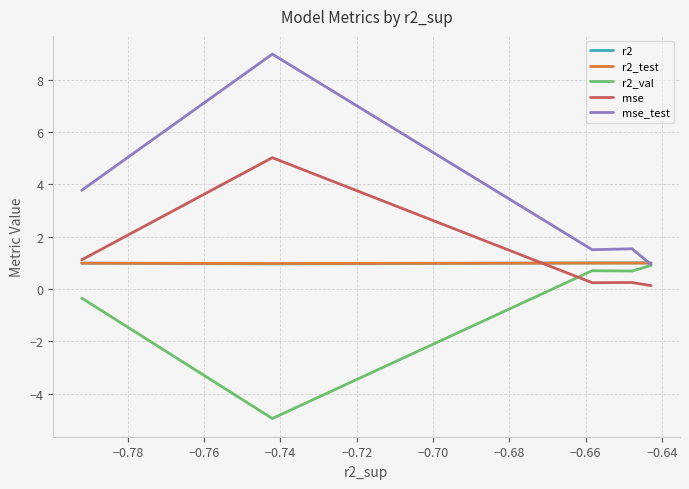

Which series has the widest spread of values?

mse_test